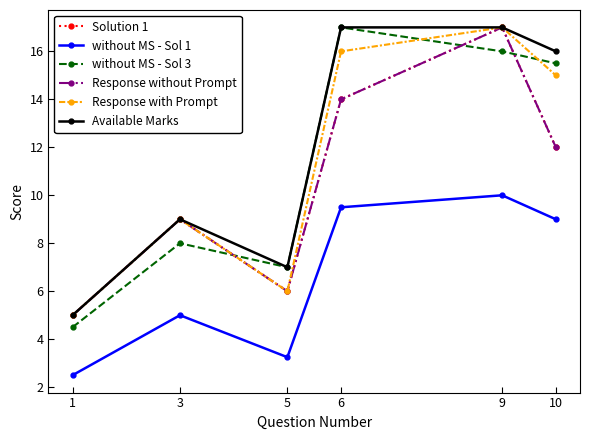

Reading right to left, list all the values displayed in this chart.

Solution 1: 12.0	17.0	14.0	6.0	9.0	5.0
without MS - Sol 1: 9.0	10.0	9.5	3.2	5.0	2.5
without MS - Sol 3: 15.5	16.0	17.0	7.0	8.0	4.5
Response without Prompt: 12.0	17.0	14.0	6.0	9.0	5.0
Response with Prompt: 15.0	17.0	16.0	6.0	9.0	5.0
Available Marks: 16.0	17.0	17.0	7.0	9.0	5.0